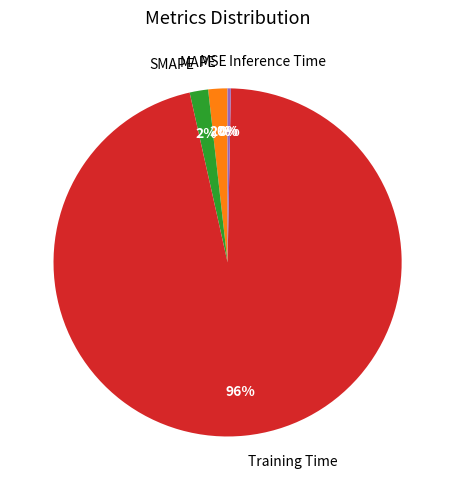

Combined, do SMAPE and Inference Time account for over 50%?

No